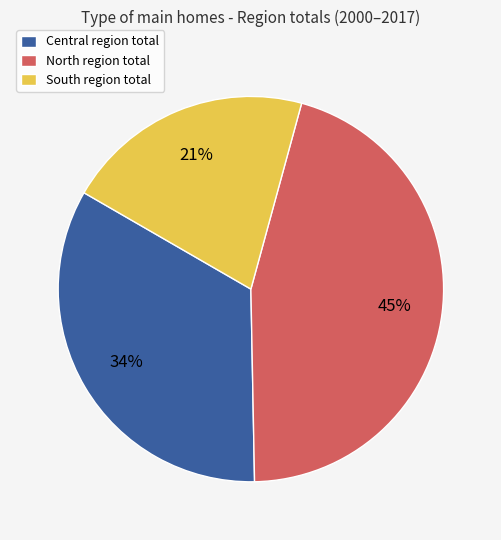

Which slice is the largest?

North region total